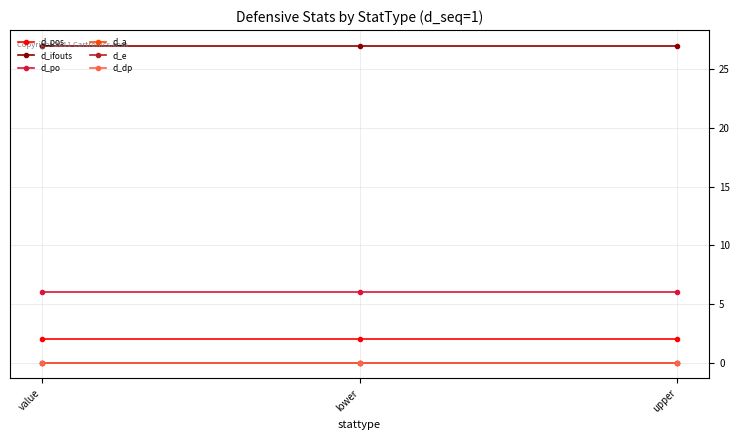

What is the difference between the highest and lowest values at upper?

27